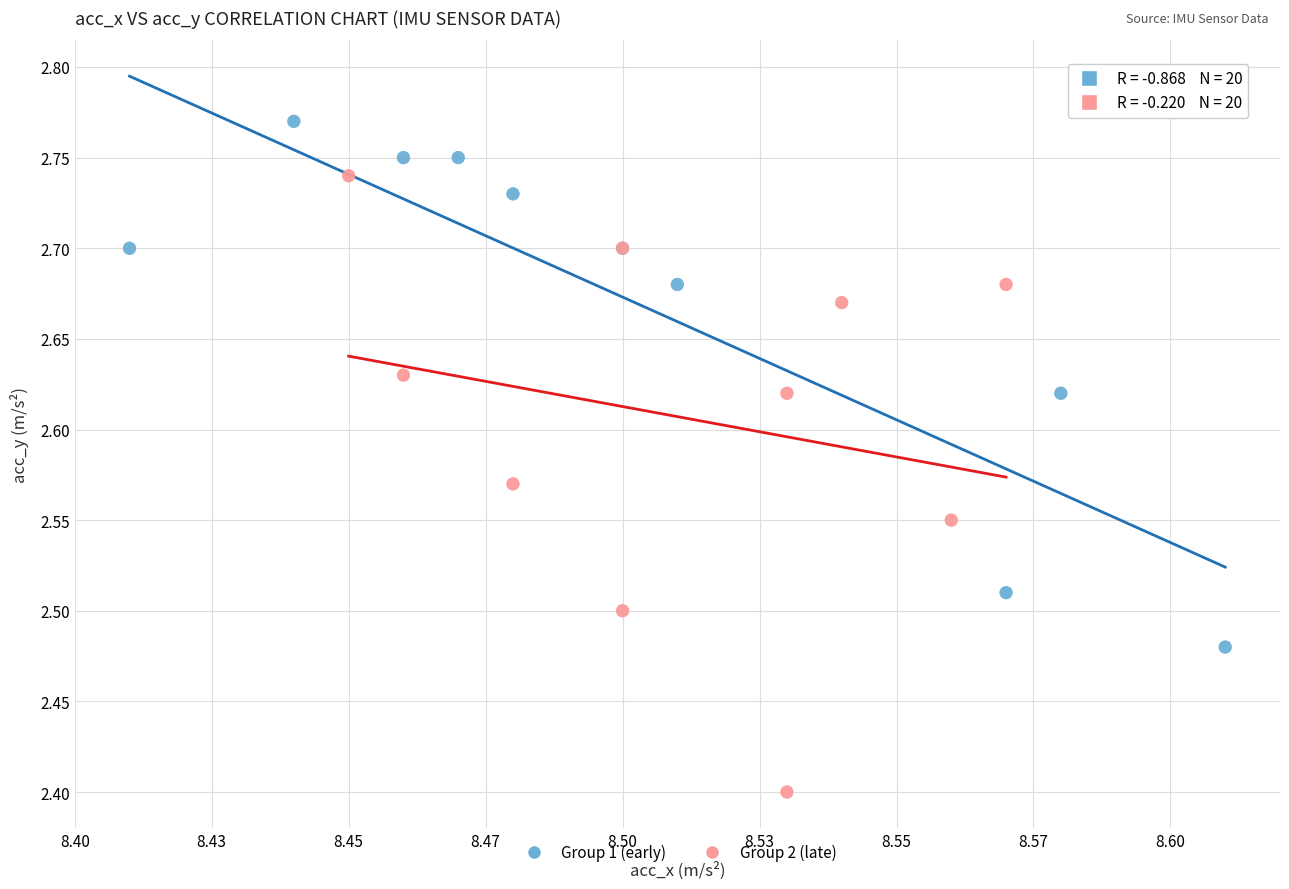

What are all the series names shown in the legend?

Group 1 (early), Group 2 (late)